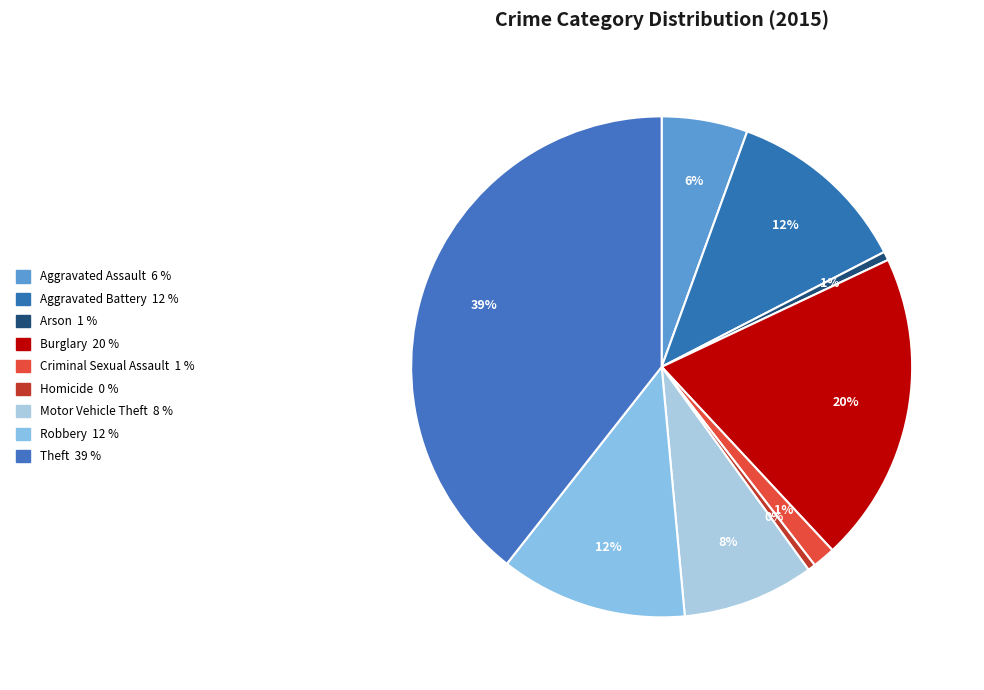

What is the largest slice in the pie chart?

Theft